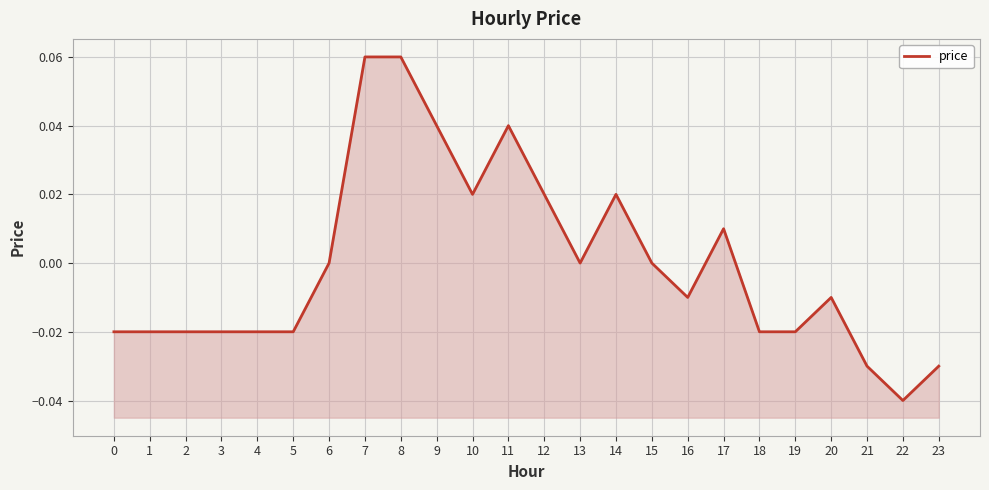

How many positive values are there?

8